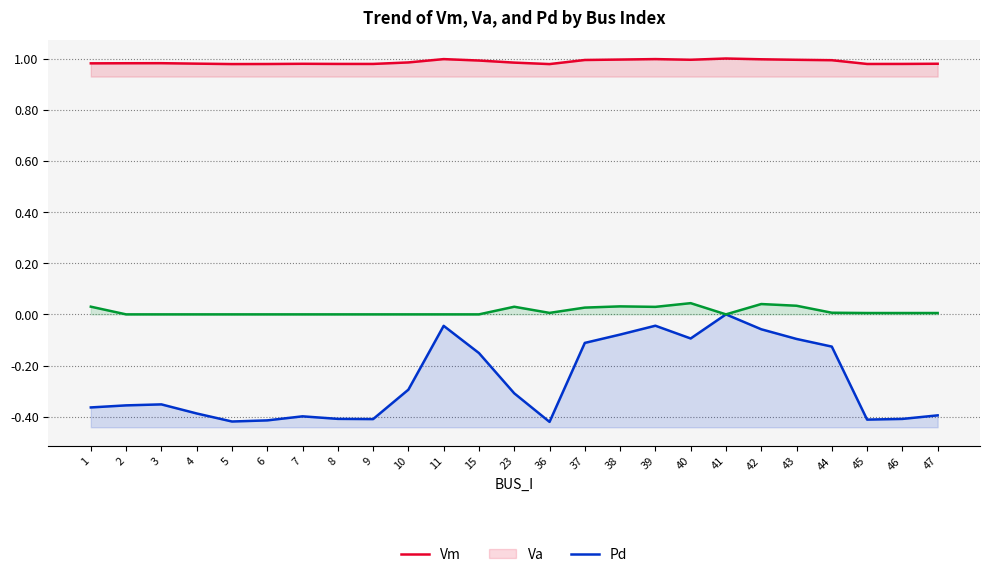

The Va series shows -0.4 at 45. True or false?

True